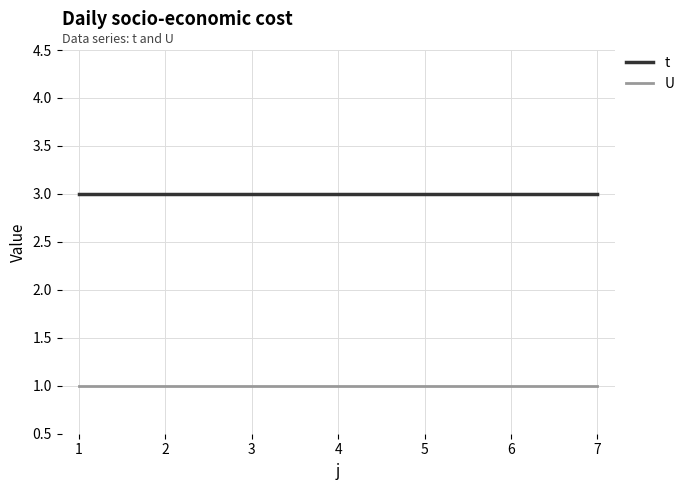

What is the sum of the U values at 3 and 1?

2